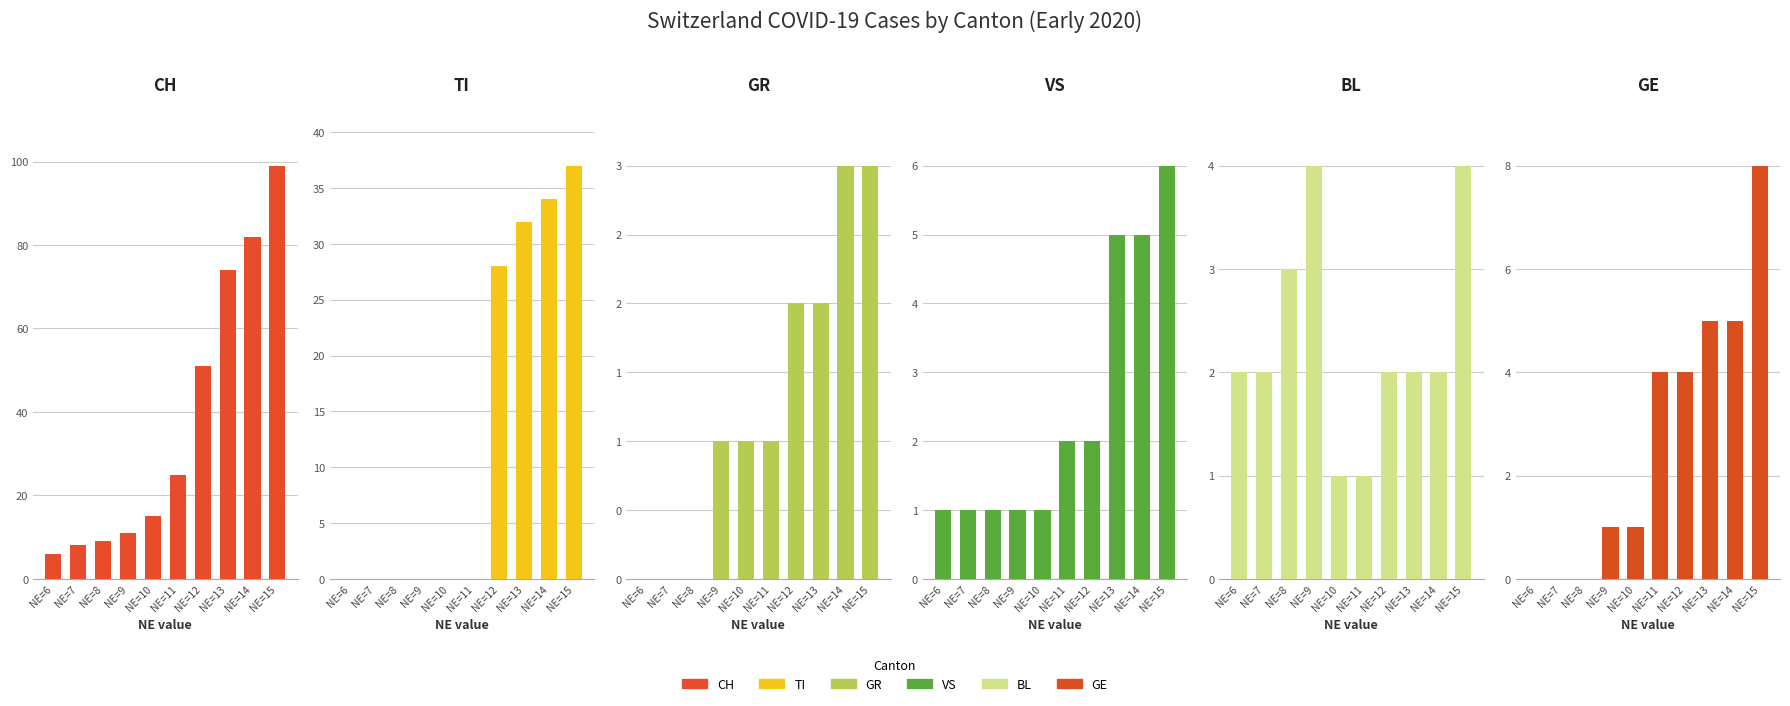

What is the greatest value displayed?

99